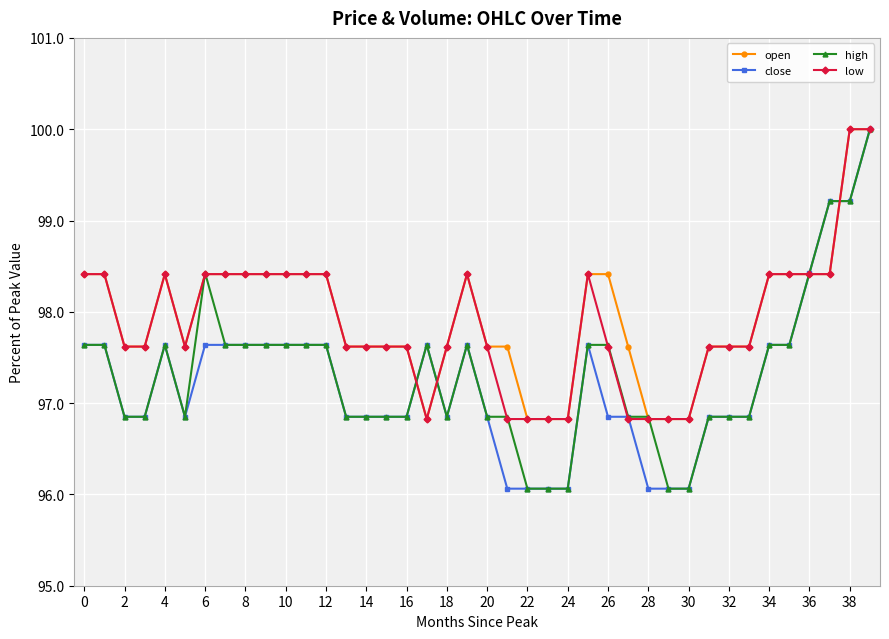

What is the value of the high point at the 35th from the left?

97.6